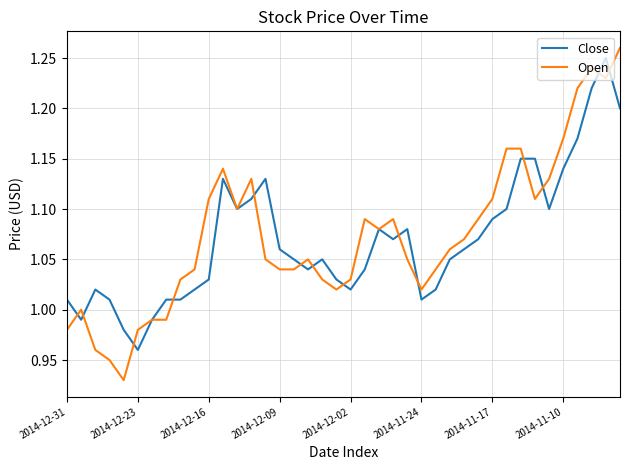

Which series has the largest range (max minus min)?

Open